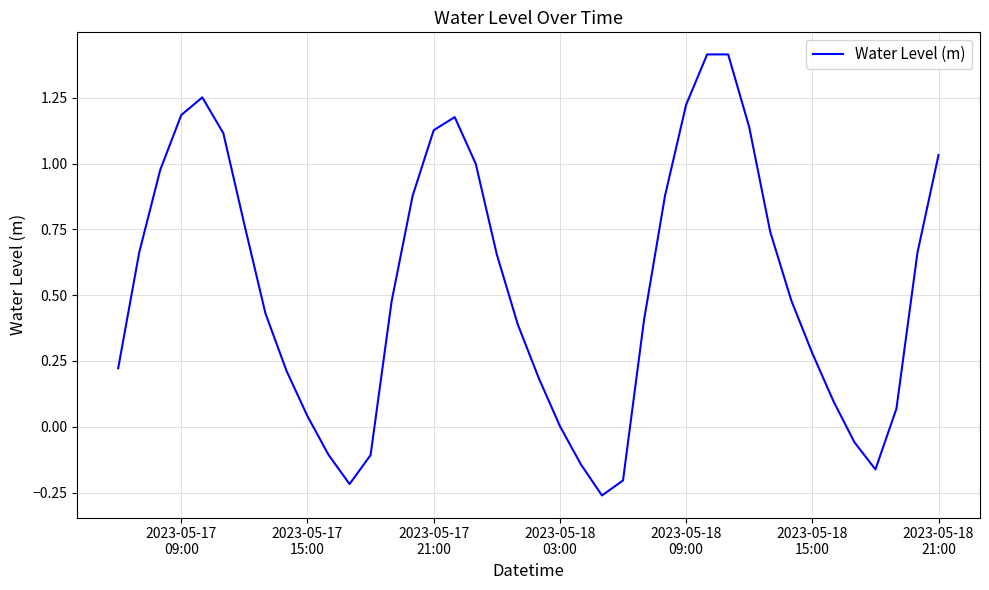

What is the maximum value shown in the chart?

1.4